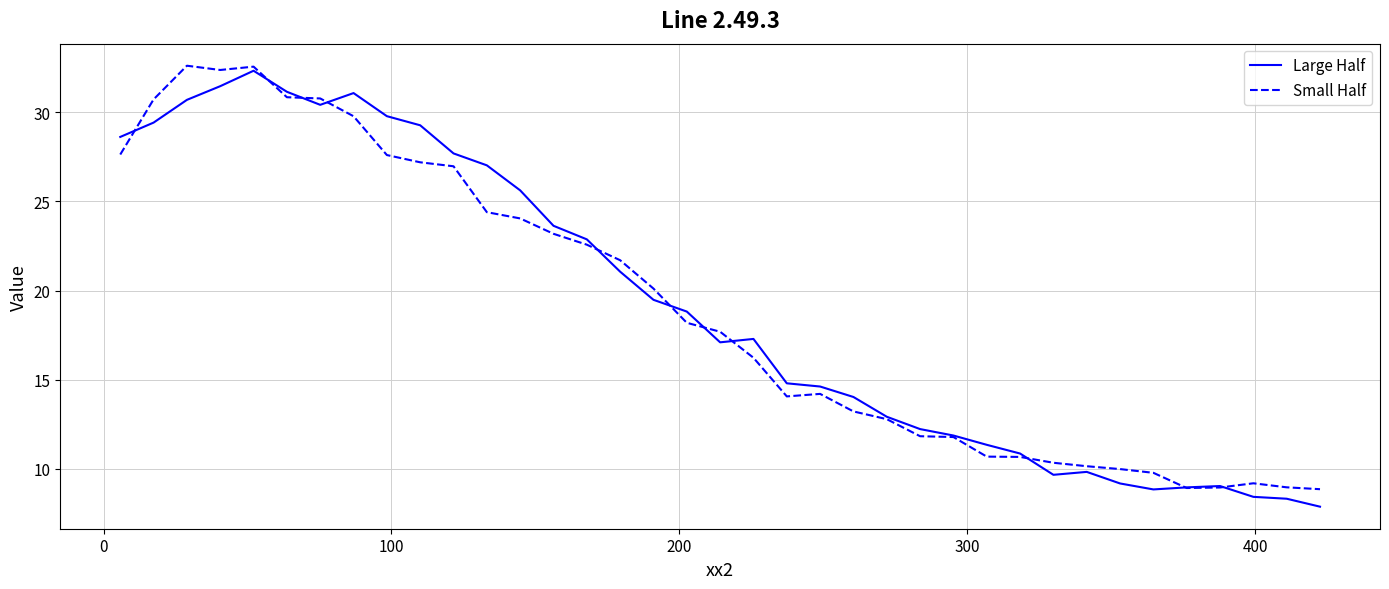

What is the maximum value shown in the chart?

32.6